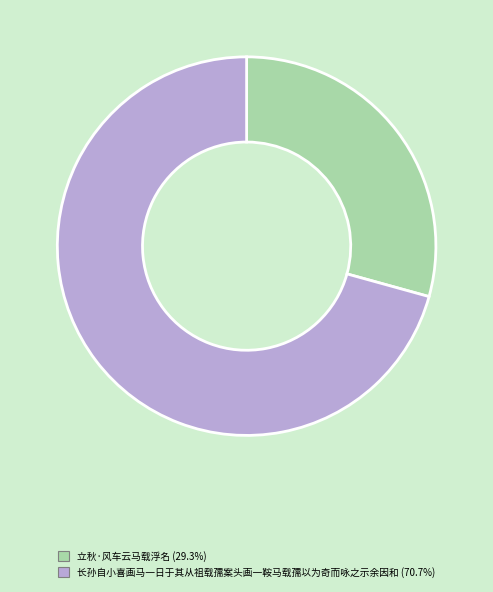

Rank the categories by value from lowest to highest.

立秋·风车云马载浮名, 长孙自小喜画马一日于其从祖载孺案头画一鞍马载孺以为奇而咏之示余因和